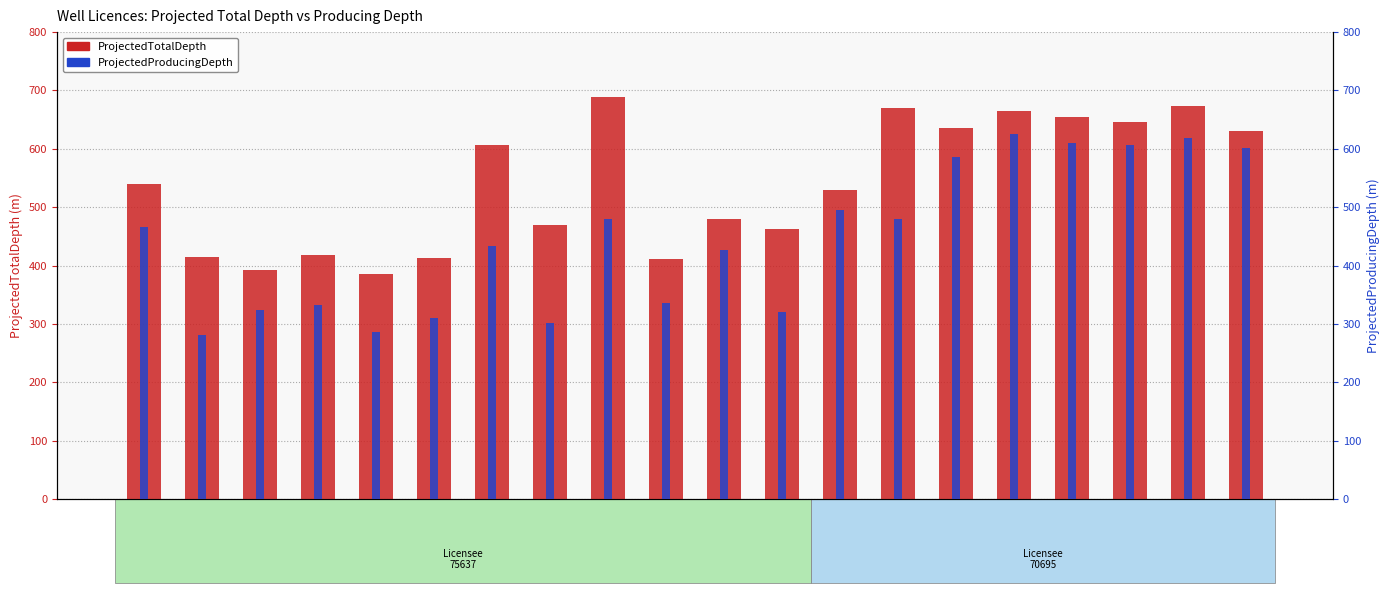

What position from the right is W78265?

11